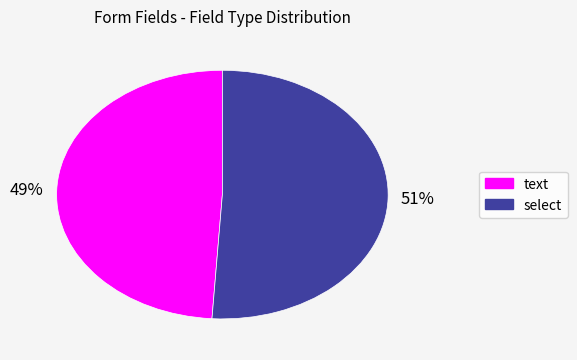

True or false: text accounts for 49% of the total.

True